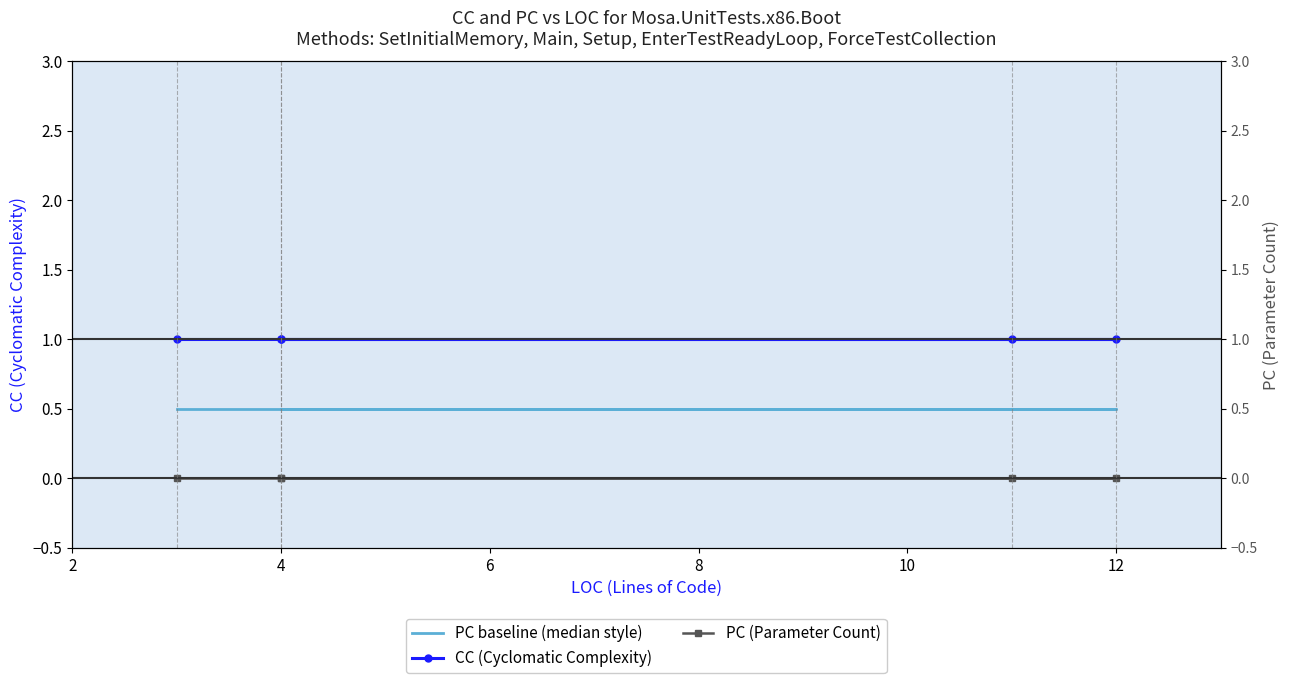

Reading left to right, extract all data points from this chart.

PC baseline (median style): 0.5	0.5	0.5	0.5	0.5
CC (Cyclomatic Complexity): 1.0	1.0	1.0	1.0	1.0
PC (Parameter Count): 0.0	0.0	0.0	0.0	0.0